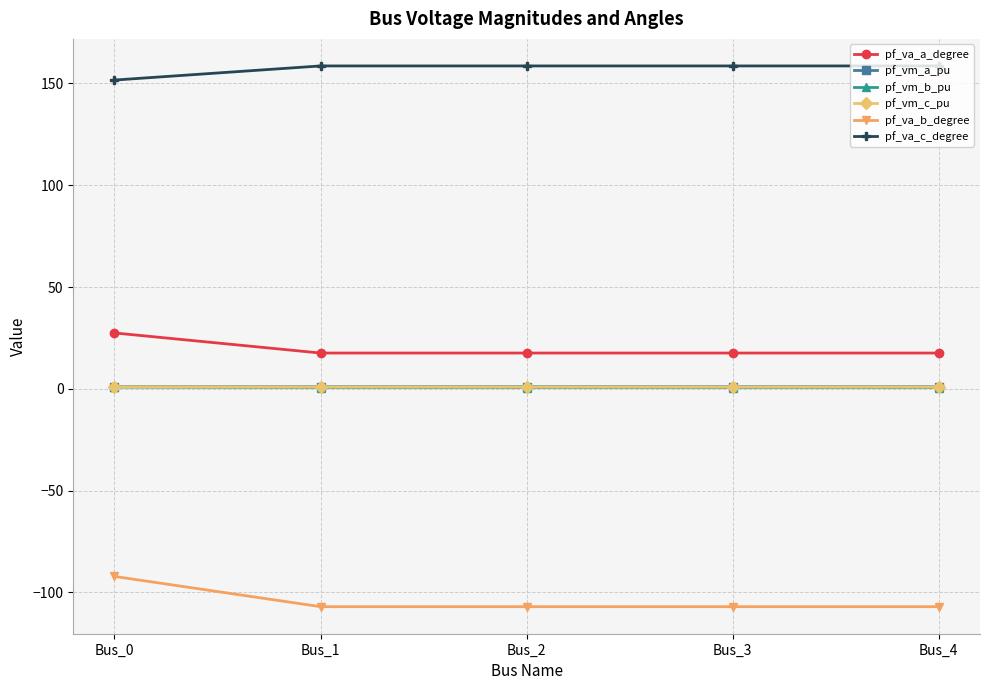

What is the value of the pf_va_c_degree point at the 4th from the left?

158.6